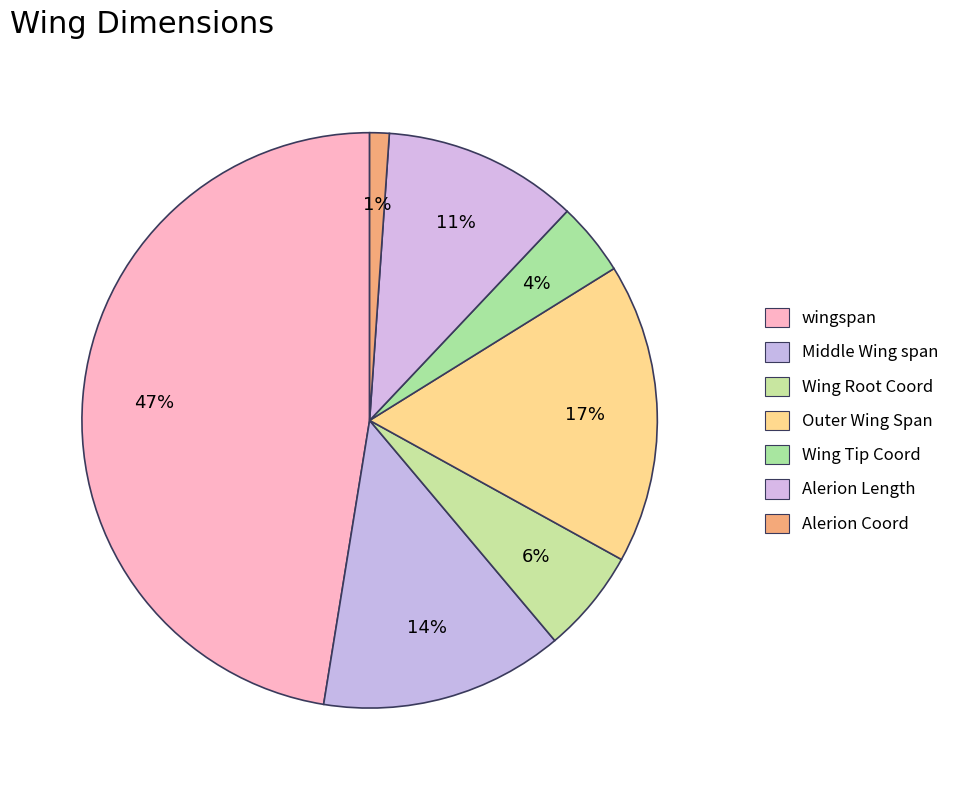

Is it true that Middle Wing span is 24% of the pie?

False